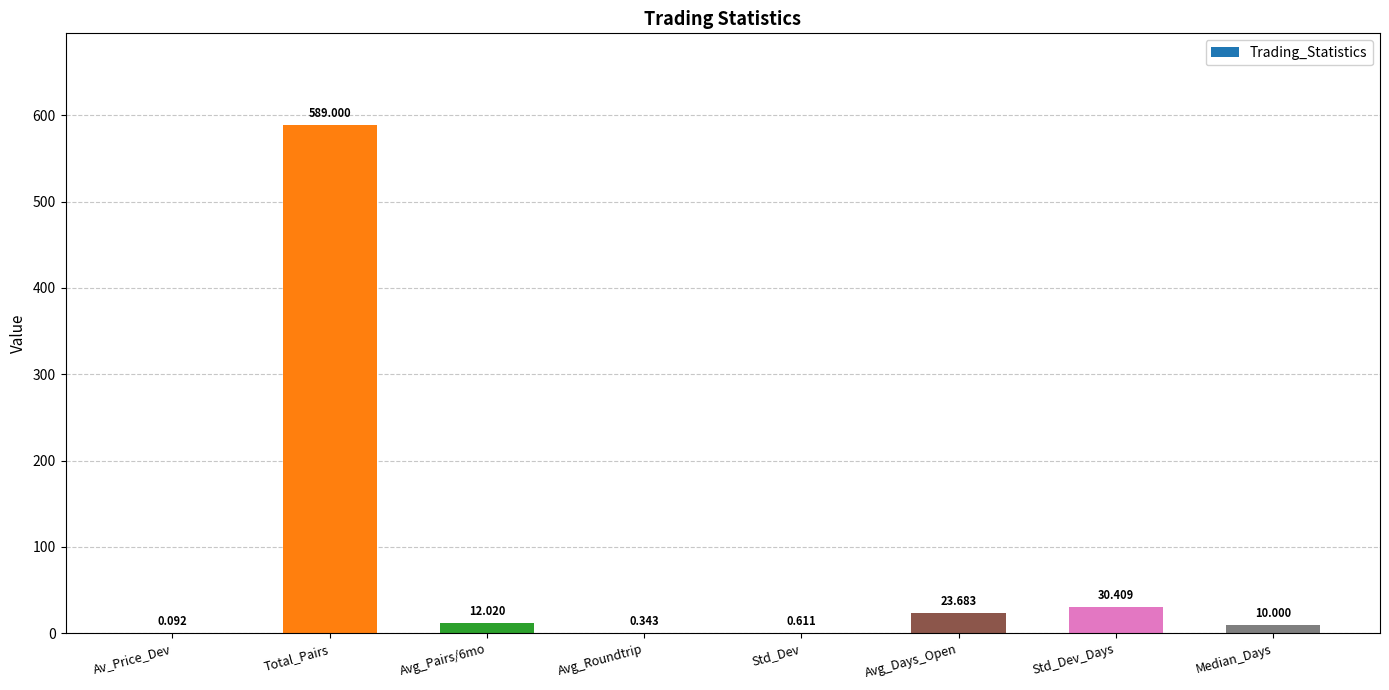

At which category does the chart reach its peak across all series?

Total_Pairs